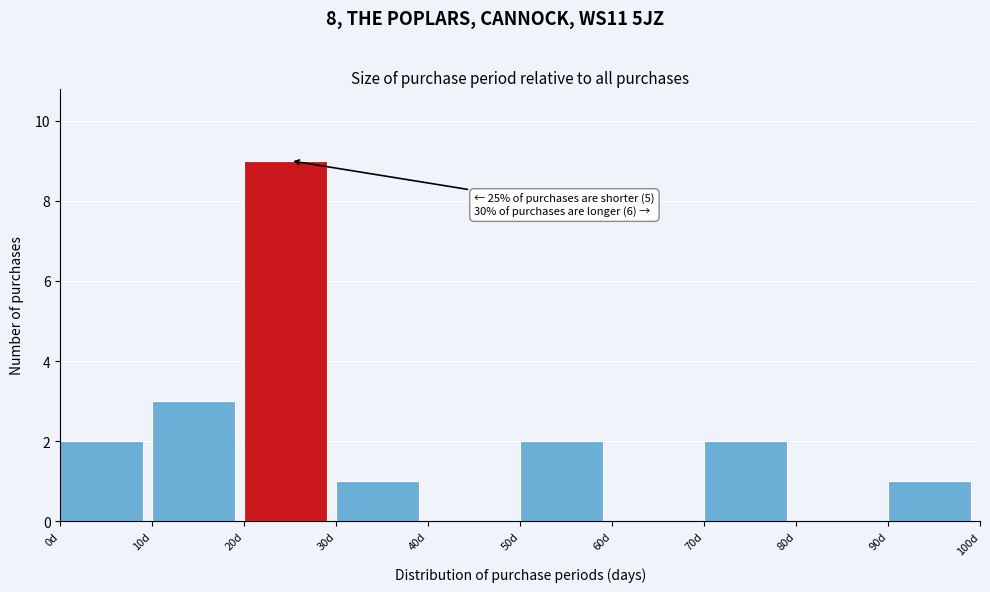

Which range on the x-axis has the tallest bar?

20 to 30